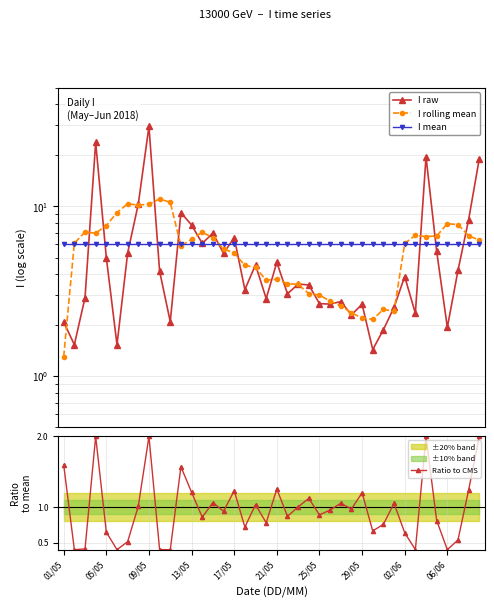

How many interior local peaks does the Ratio to CMS series have?

12